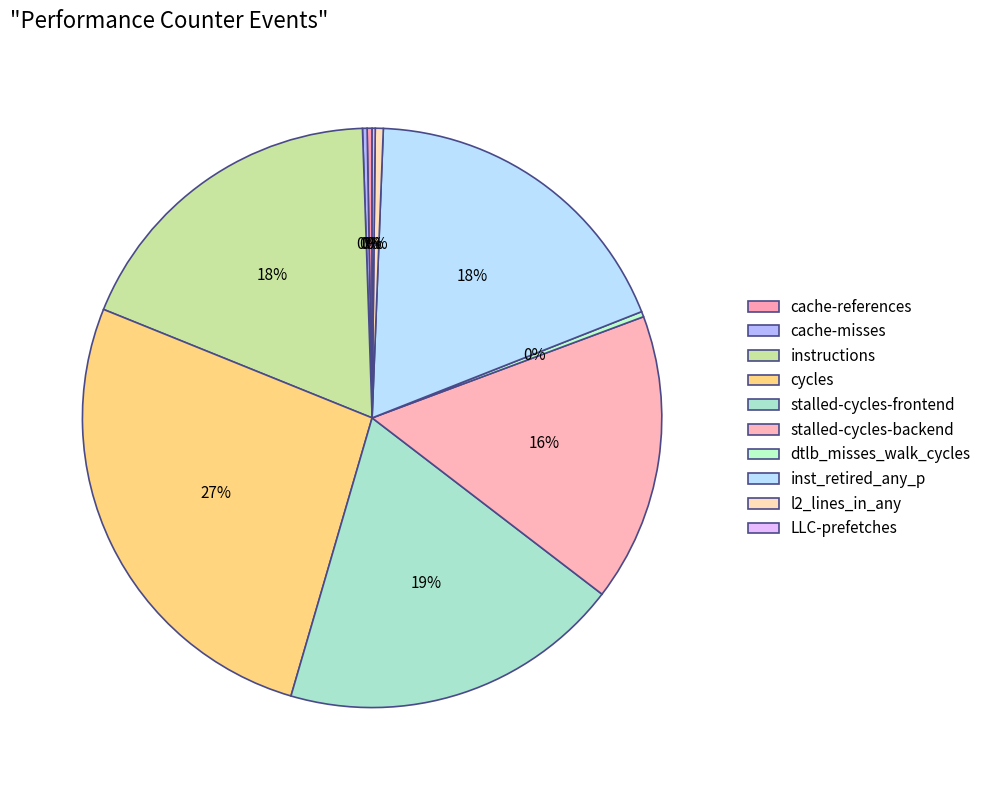

Rank the categories by value from lowest to highest.

LLC-prefetches, cache-misses, cache-references, dtlb_misses_walk_cycles, l2_lines_in_any, stalled-cycles-backend, instructions, inst_retired_any_p, stalled-cycles-frontend, cycles